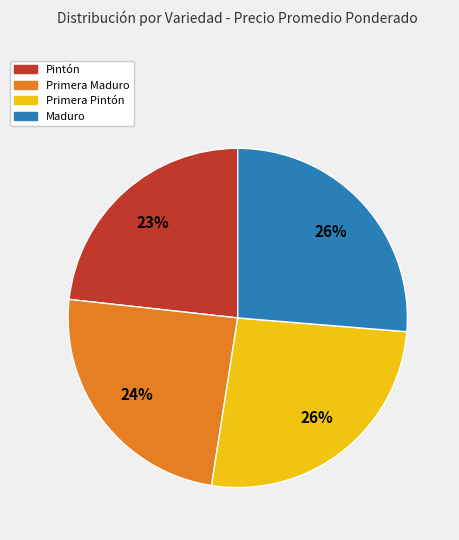

Which slice is the smallest?

Pintón